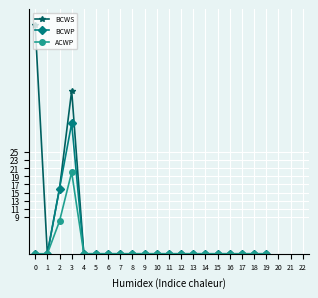

The ACWP series shows 0 at 9. True or false?

True